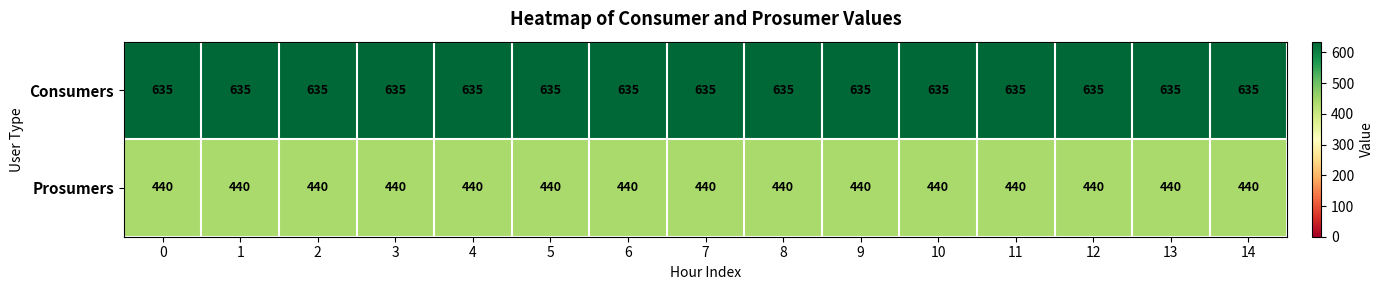

The value of Prosumers at 11 is 136. True or false?

False